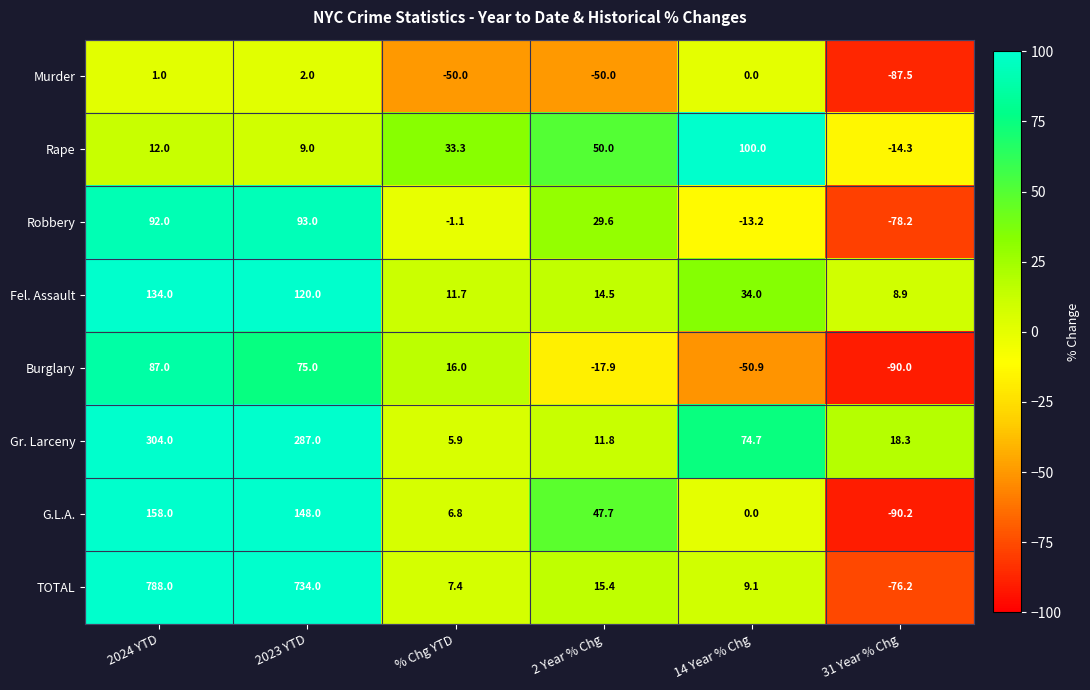

How many values in the G.L.A. series exceed 47?

3